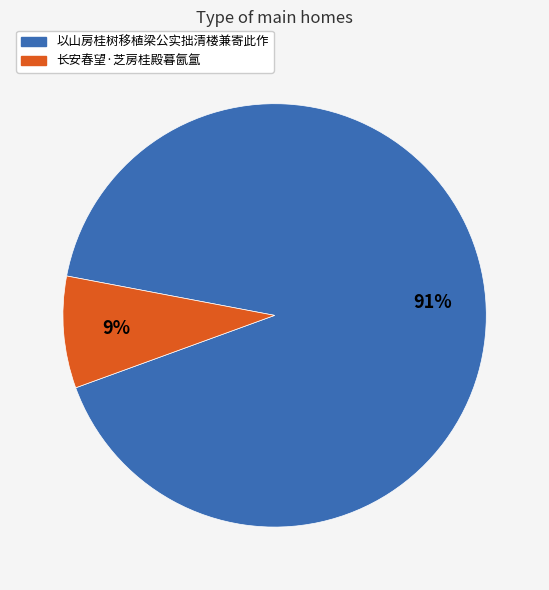

Is there any slice that represents more than half of the pie?

Yes